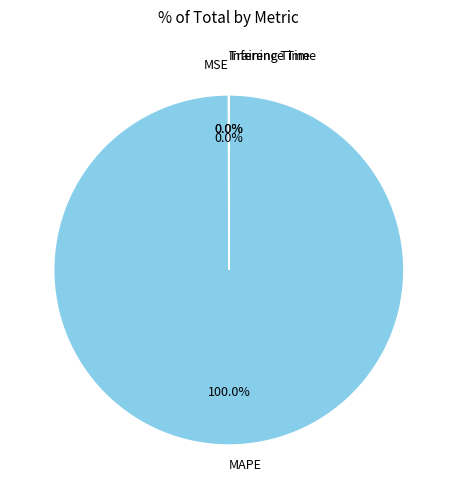

Which category has the biggest portion of the pie?

MAPE